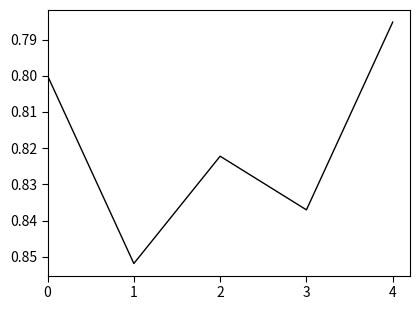

What is the sum of all values?

4.1